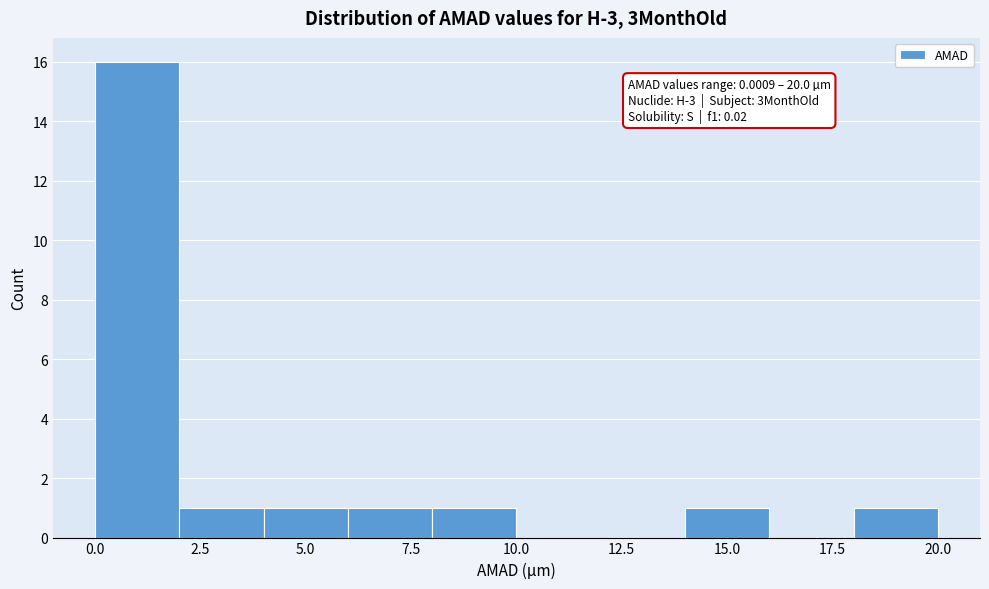

Around what value on the x-axis is the tallest bar? Give the approximate position of its centre, as read against the axis.

1.0